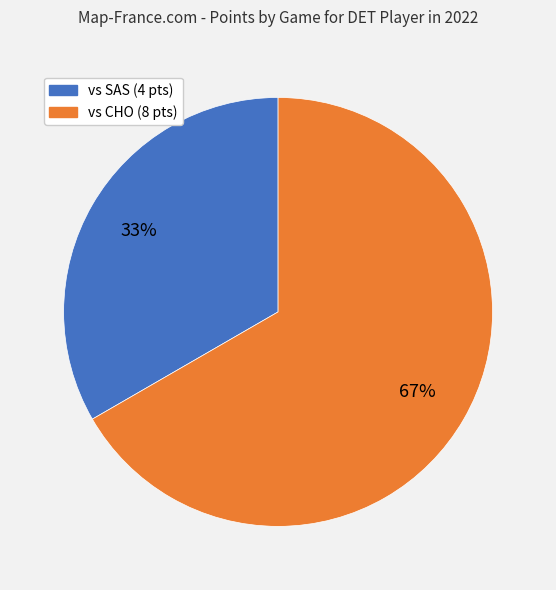

How many slices are in this pie chart?

2